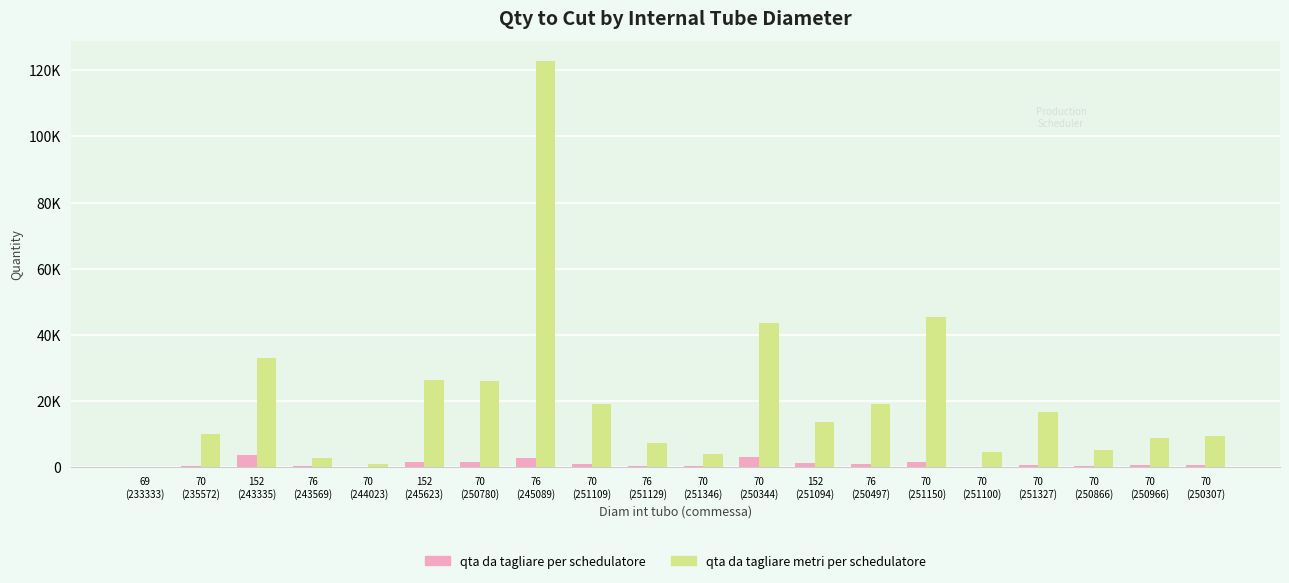

Which series has the largest range (max minus min)?

qta da tagliare metri per schedulatore